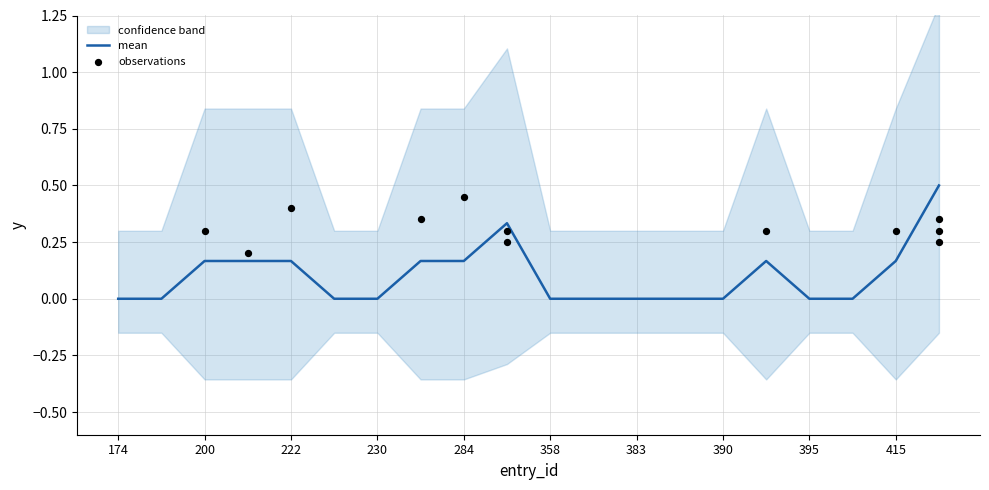

True or false: mean has a value of 0.0 at 390.

True